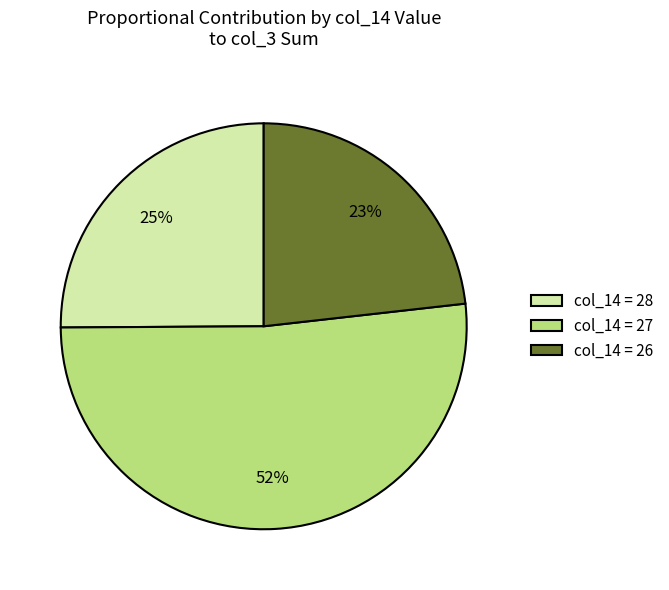

What percentage is the col_14 = 26 slice, to the nearest percent?

23%